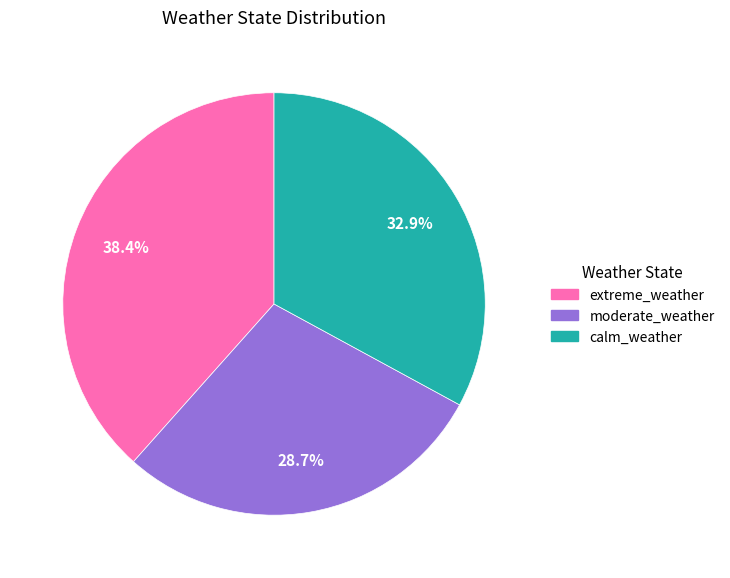

What is the smallest slice in the pie chart?

moderate_weather